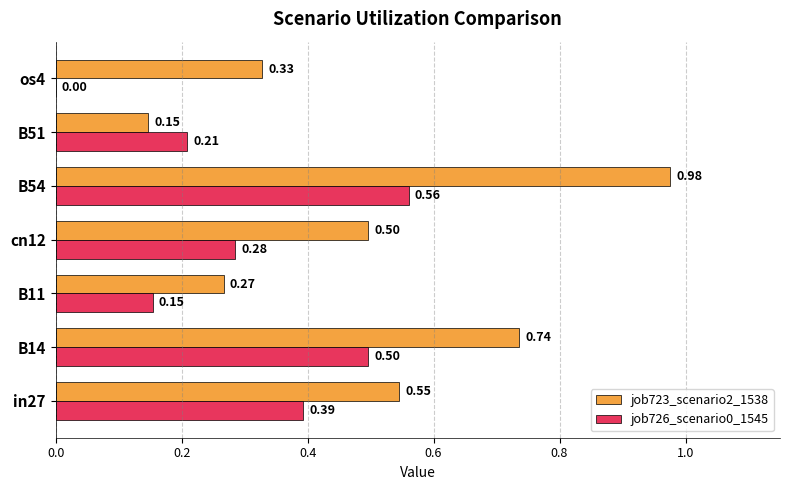

Between B51 and os4, which series saw the biggest shift?

job726_scenario0_1545